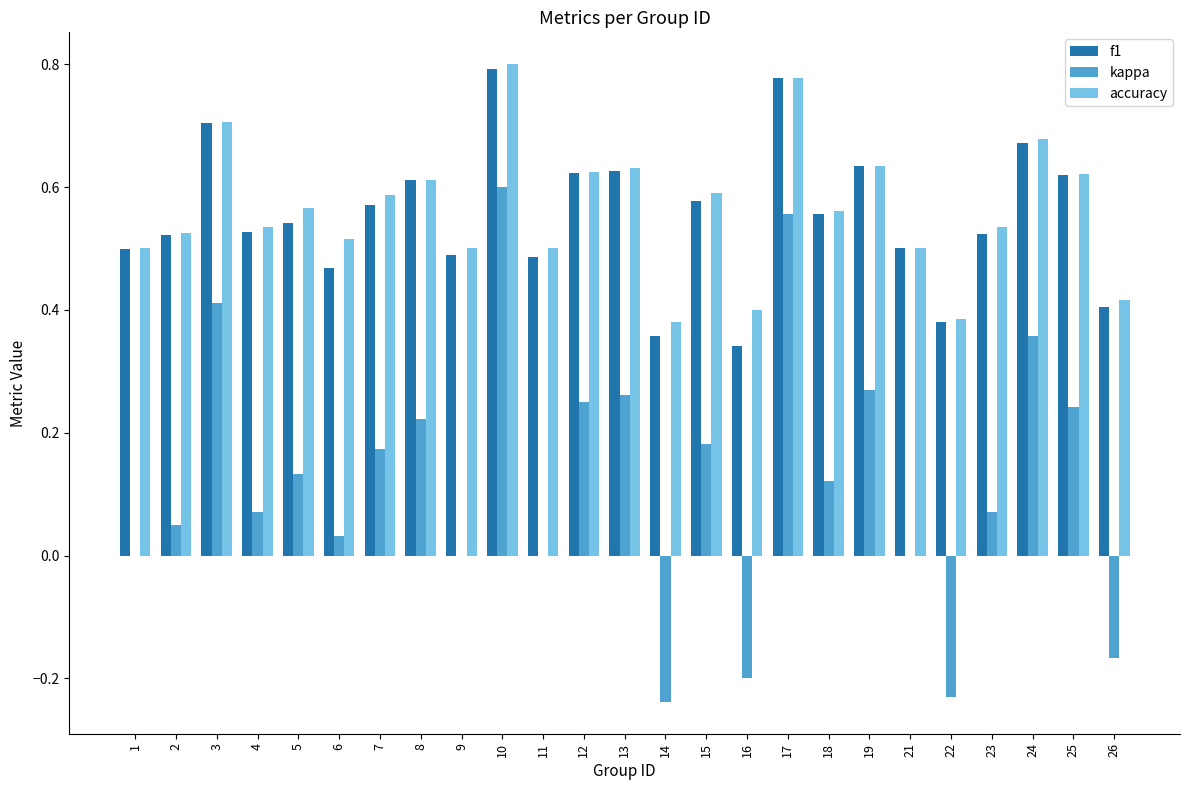

What is the total value across all series at 7?

1.3